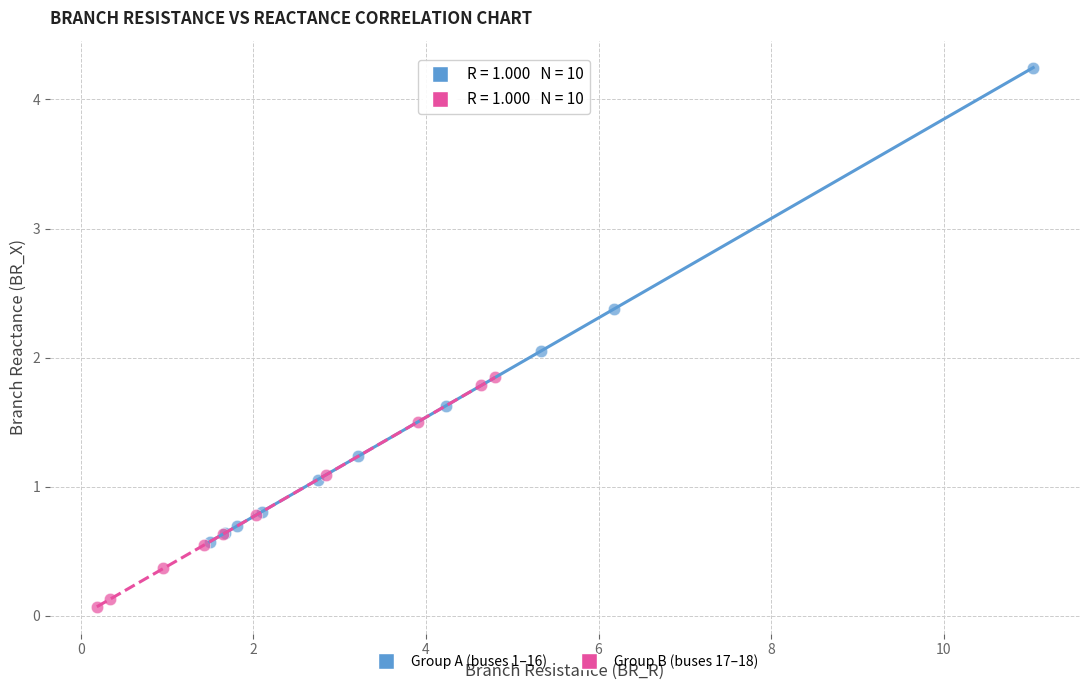

What are all the series names shown in the legend?

Group A (buses 1–16), Group B (buses 17–18)